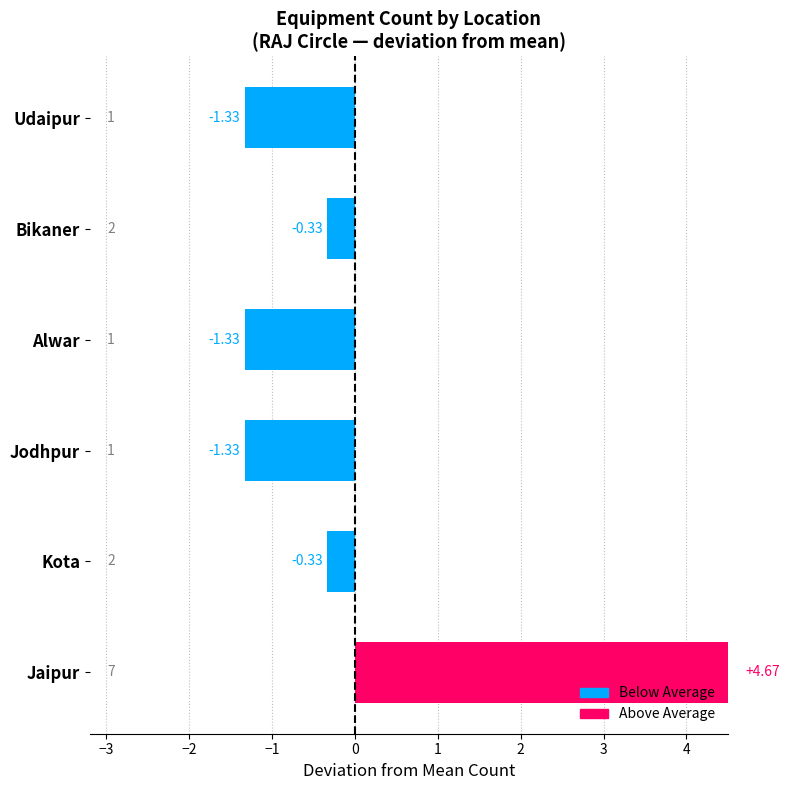

What is the sum of the values at Udaipur and Kota?

-1.7